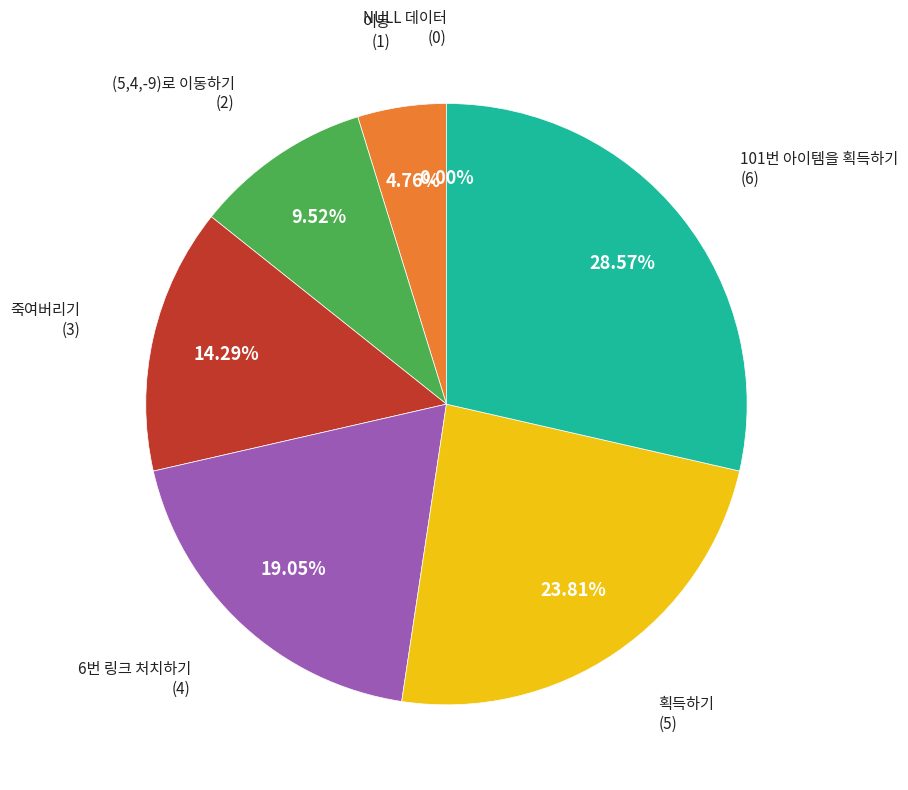

Is there a majority slice in this chart?

No